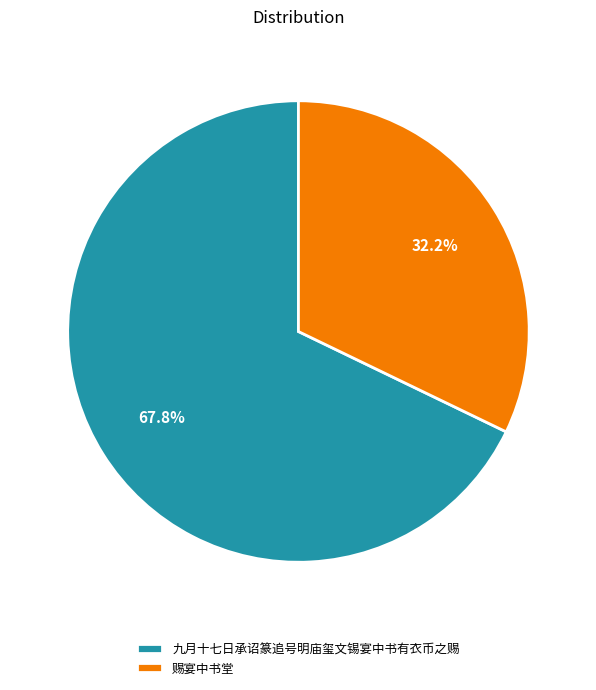

To the nearest percent, what is the difference between the 九月十七日承诏篆追号明庙玺文锡宴中书有衣币之赐 and 赐宴中书堂 slice percentages?

36%